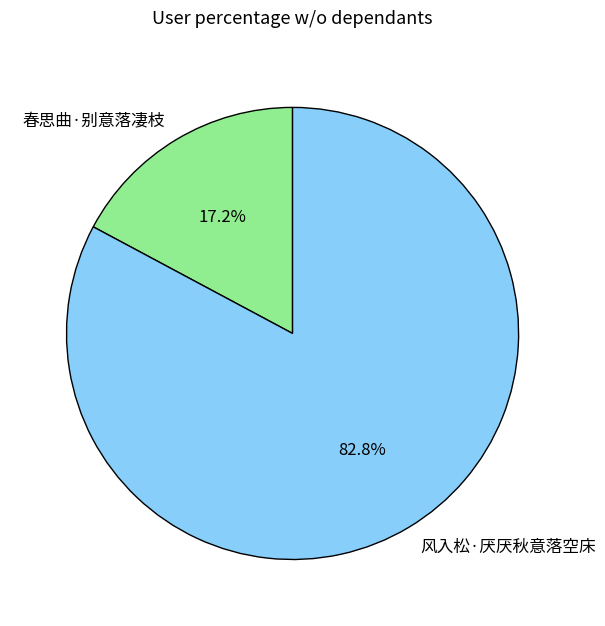

Between 风入松·厌厌秋意落空床 and 春思曲·别意落凄枝, which is larger?

风入松·厌厌秋意落空床